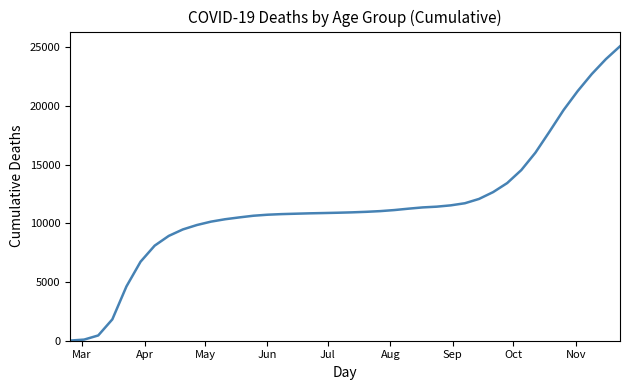

What is the greatest value displayed?

25073